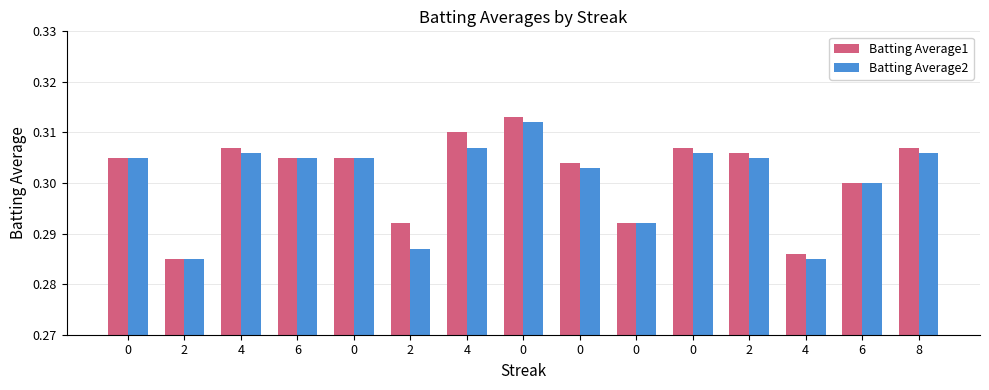

How many distinct data groups are displayed?

2